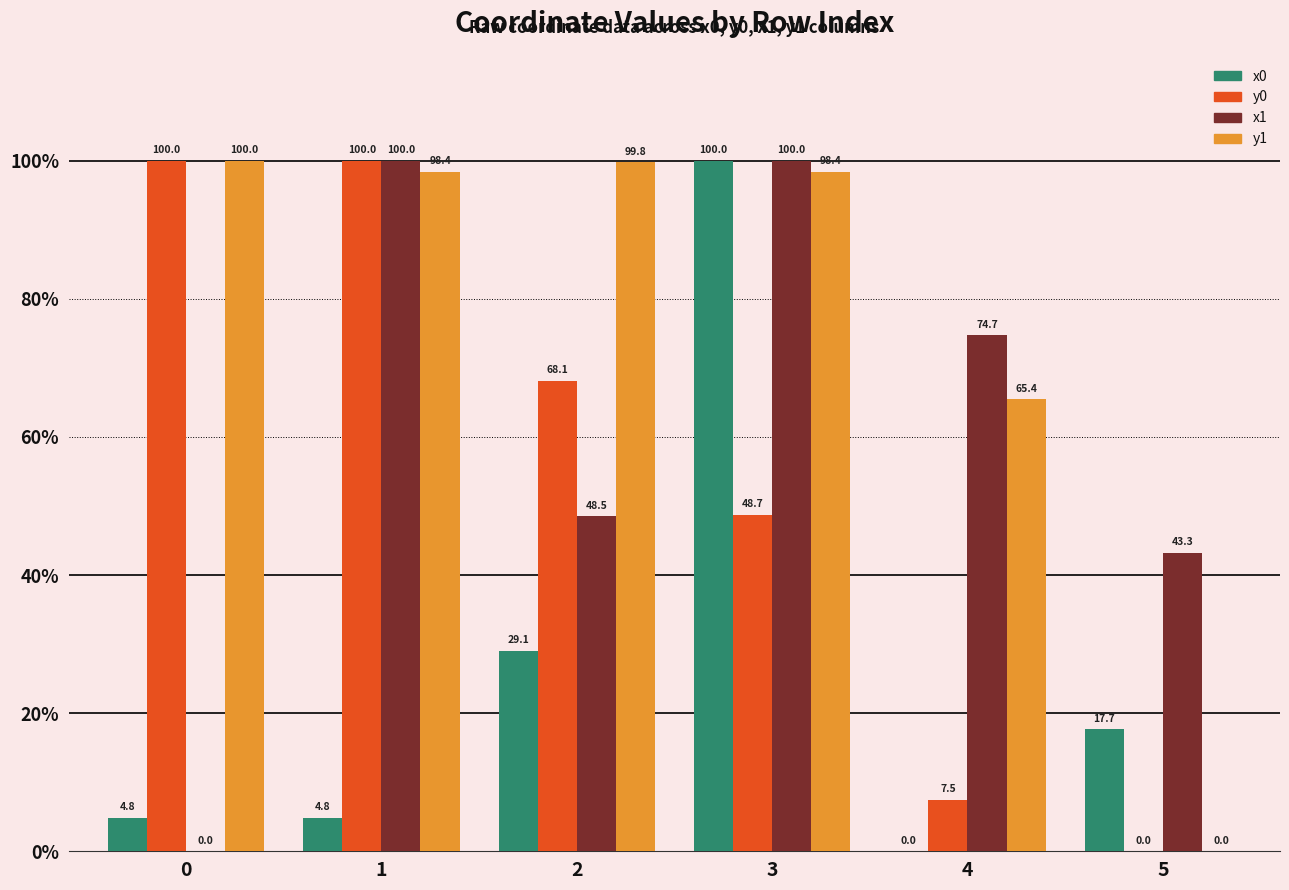

Are the bars grouped side by side (vs. stacked)?

Yes